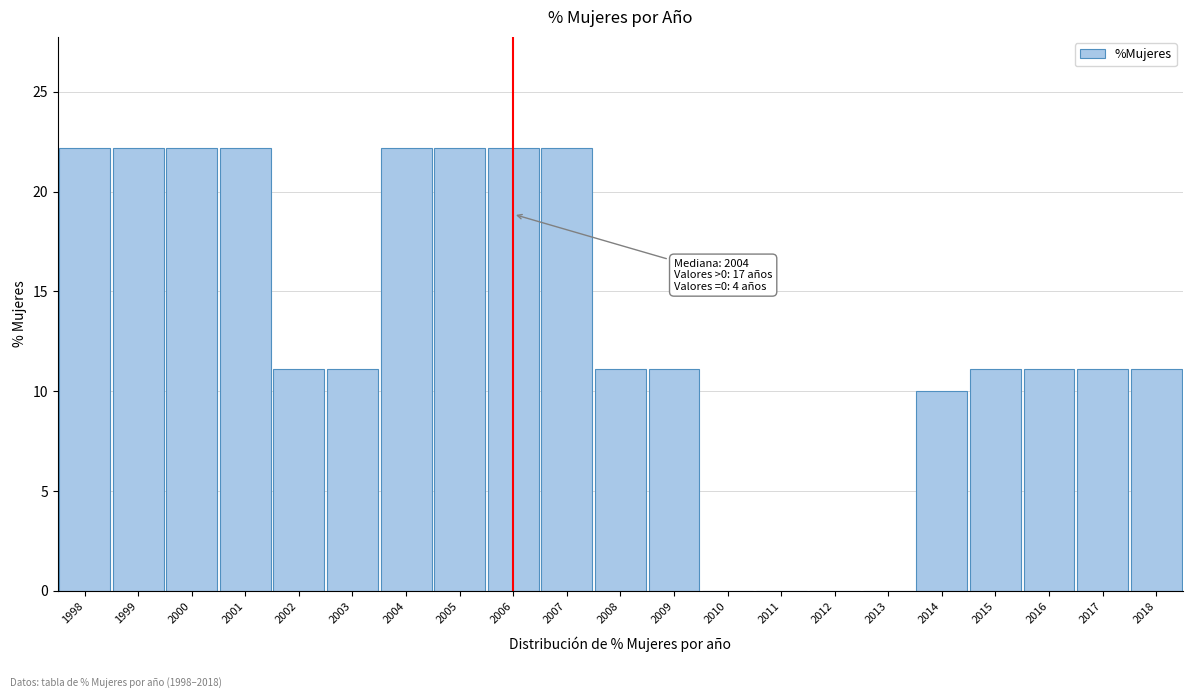

Reading left to right, extract all data points from this chart.

1998=22.2	1999=22.2	2000=22.2	2001=22.2	2002=11.1	2003=11.1	2004=22.2	2005=22.2	2006=22.2	2007=22.2	2008=11.1	2009=11.1	2010=0.0	2011=0.0	2012=0.0	2013=0.0	2014=10.0	2015=11.1	2016=11.1	2017=11.1	2018=11.1